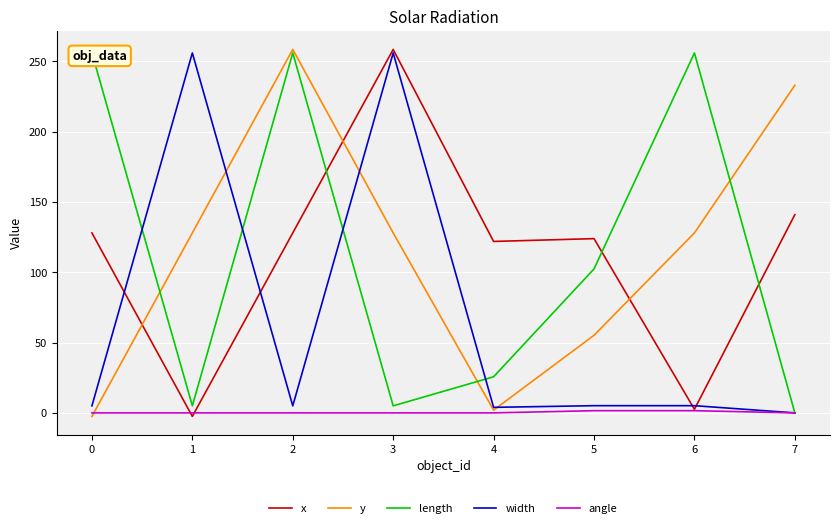

Reading left to right, transcribe all the data shown in this chart.

x: 128.0	-2.5	128.0	258.5	121.9	123.9	2.6	141.0
y: -2.5	128.0	258.5	128.0	2.0	55.2	128.0	233.0
length: 256.0	5.0	256.0	5.0	25.7	102.4	256.0	0.0
width: 5.0	256.0	5.0	256.0	3.9	5.1	5.1	0.0
angle: 0.0	0.0	0.0	0.0	0.0	1.6	1.6	0.0